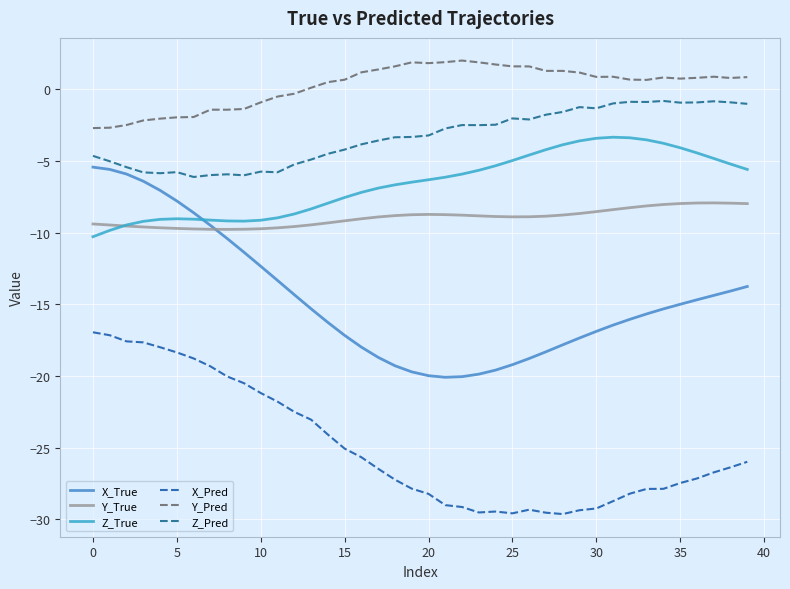

True or false: Y_True and X_Pred intersect in this chart.

False